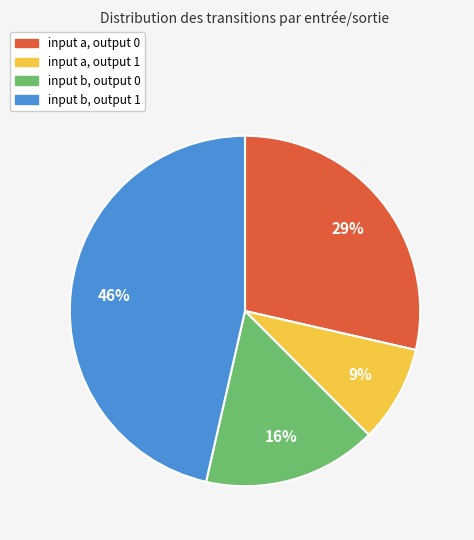

Which slice is the largest?

input b, output 1